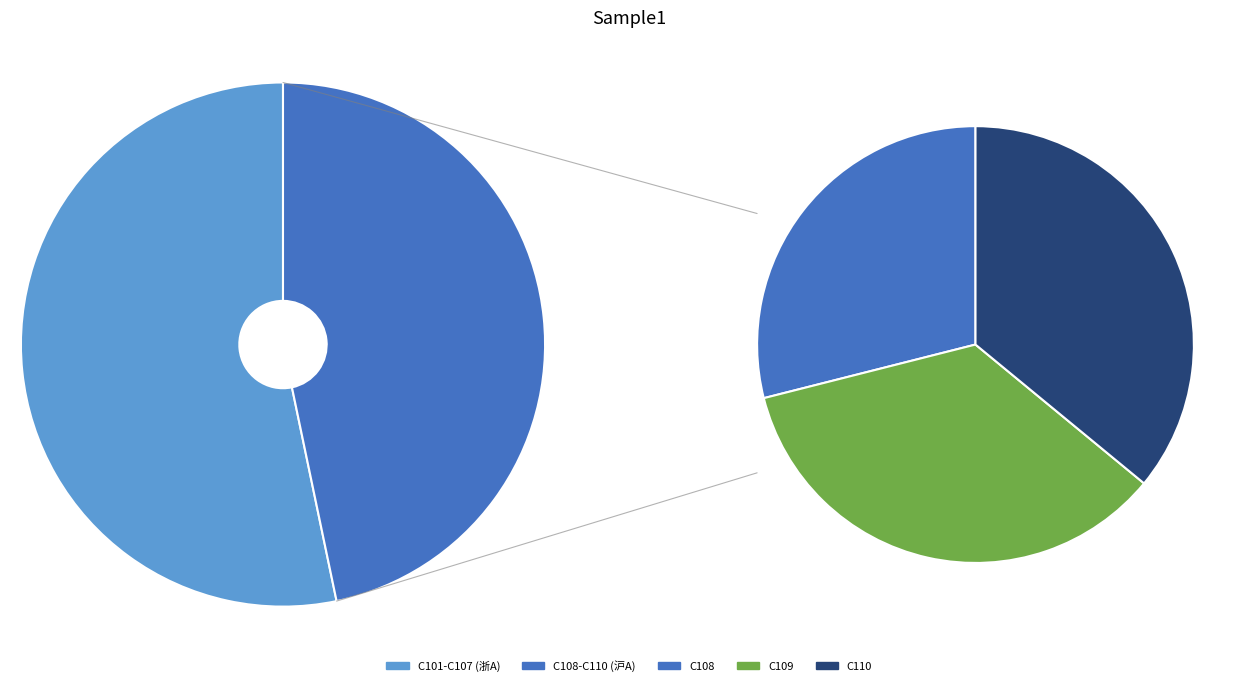

To the nearest percent, what percentage of the pie is C102?

6%